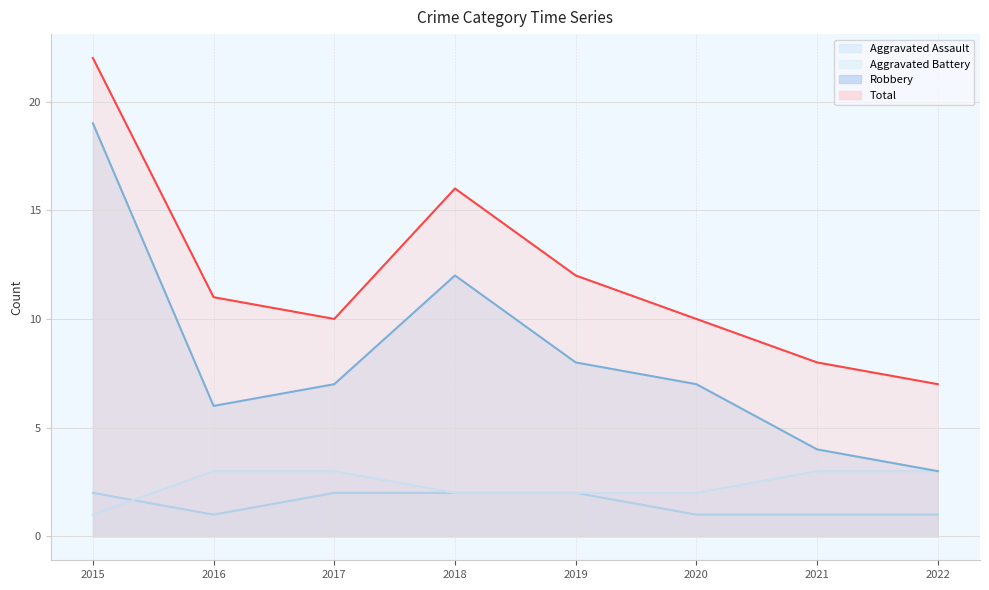

Is it true that Total equals 3 at 2019?

False